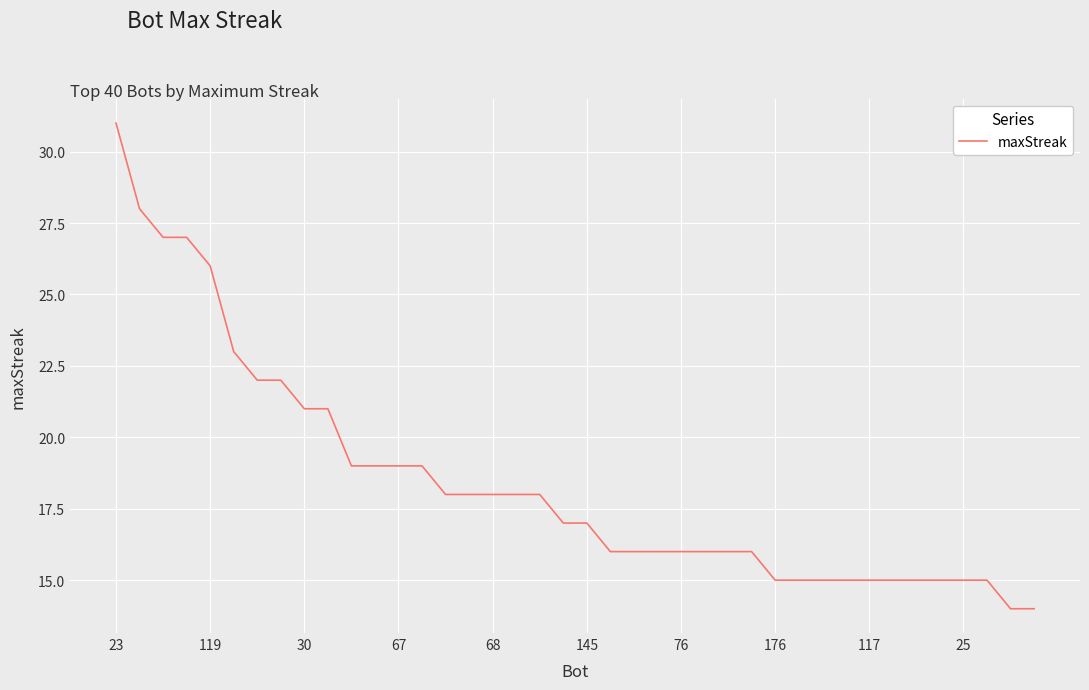

What is the greatest value displayed?

31